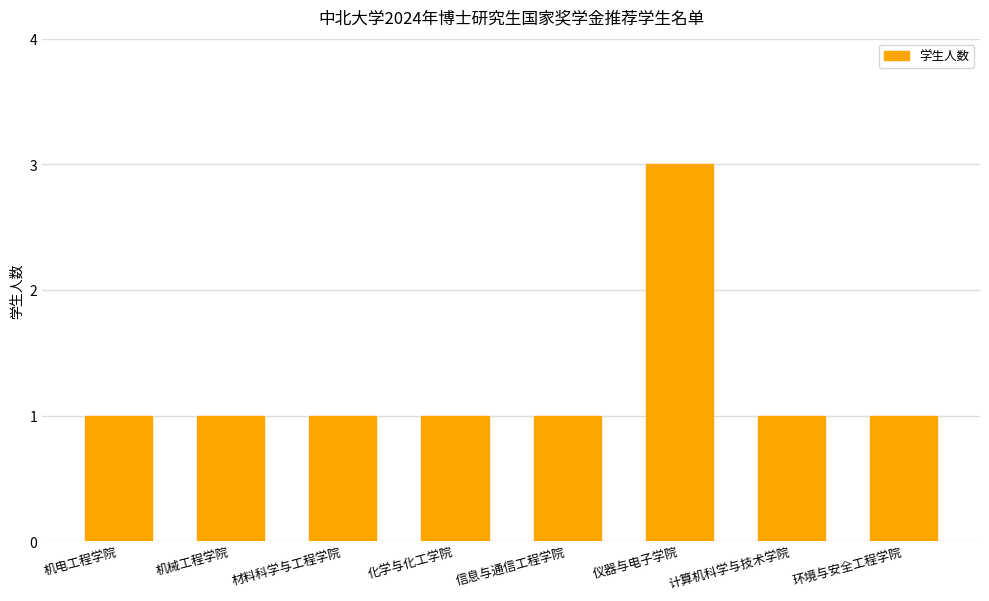

Count the values in the range 1 to 2.

7